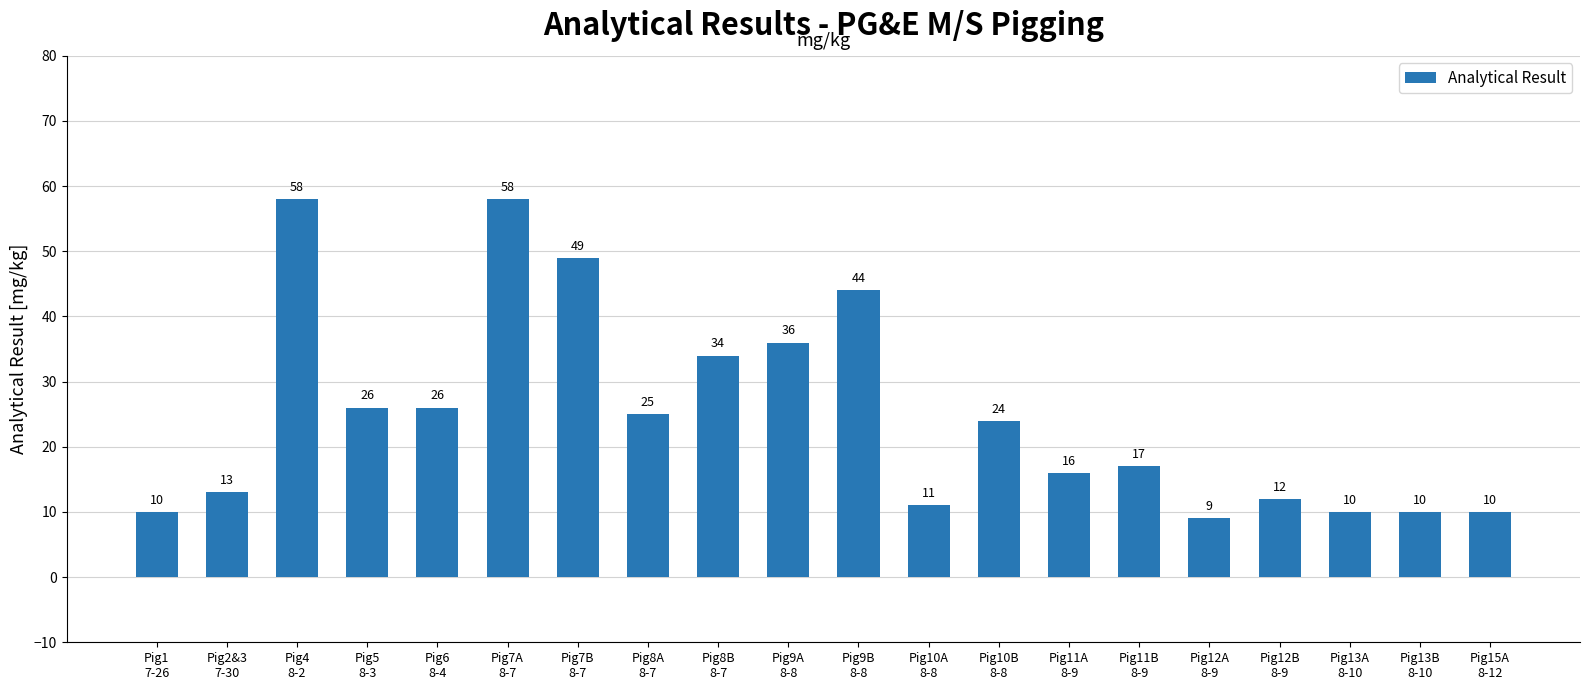

What is the approximate value at Pig1
7-26, to the nearest 5?

10